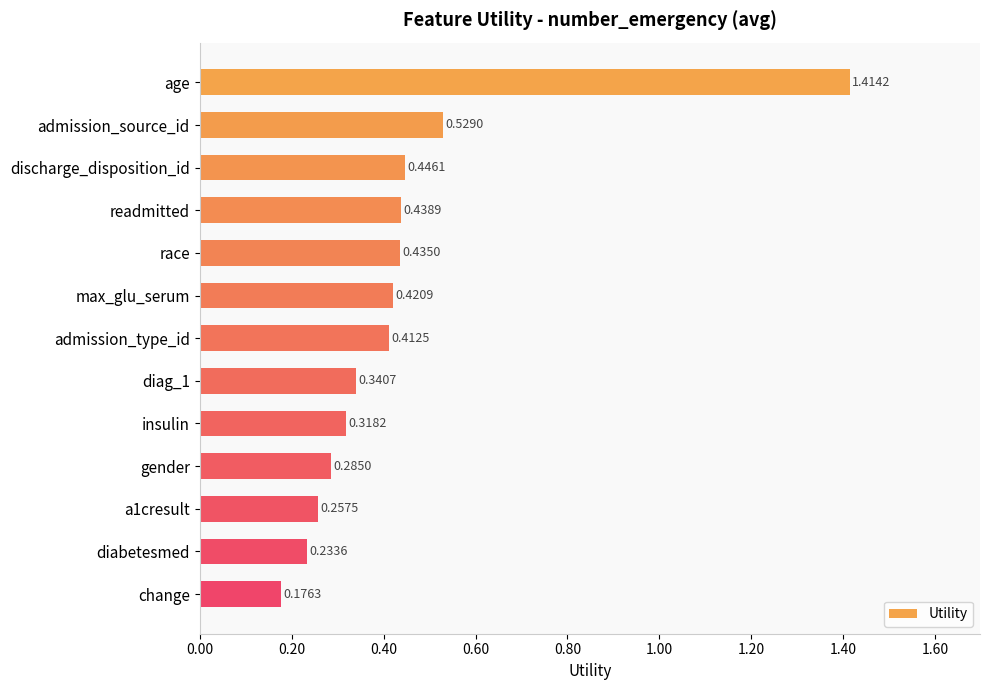

How many values are between 0 and 1?

12